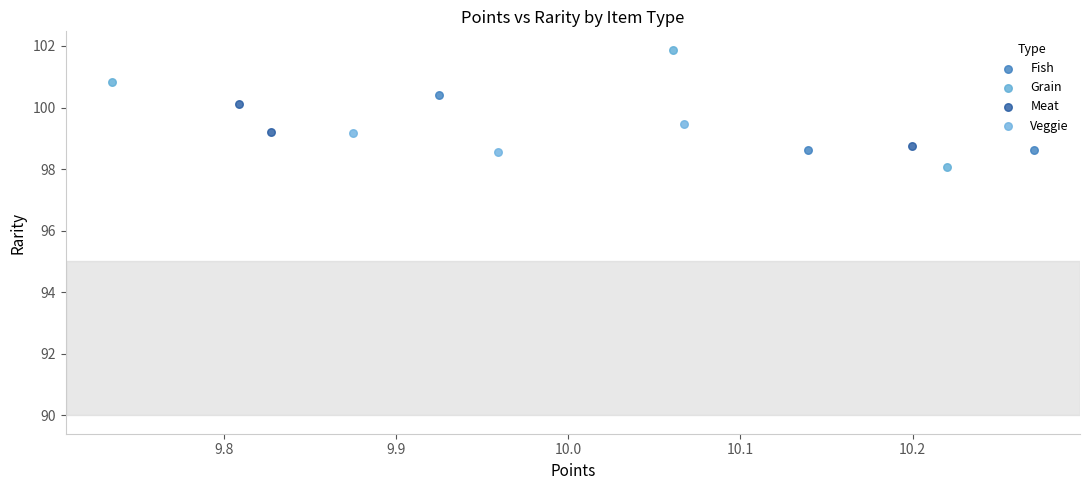

Which series reaches the maximum Y coordinate?

Grain